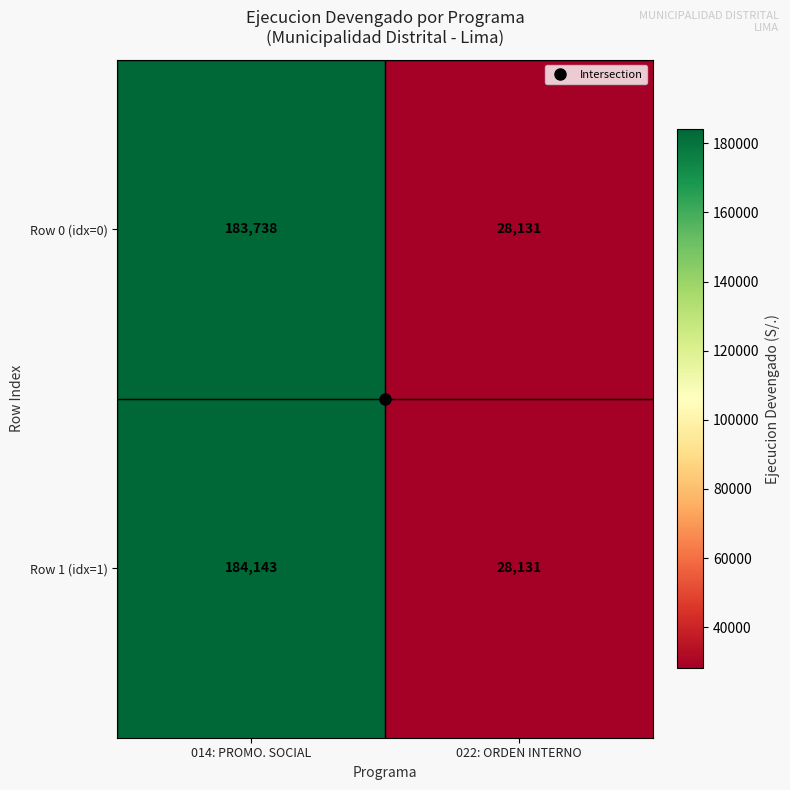

Read the Row 0 (idx=0) value at 022: ORDEN INTERNO, to the nearest 50.

28150